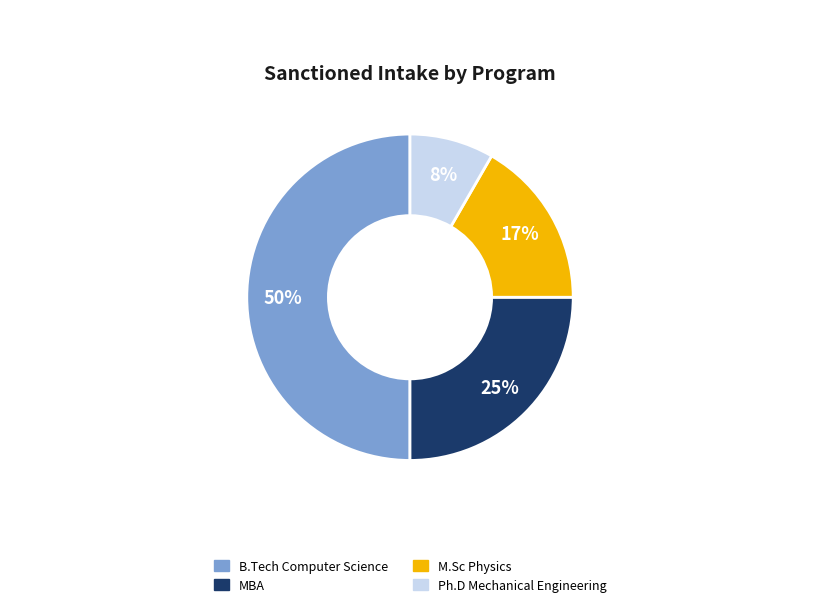

True or false: MBA accounts for 18% of the total.

False